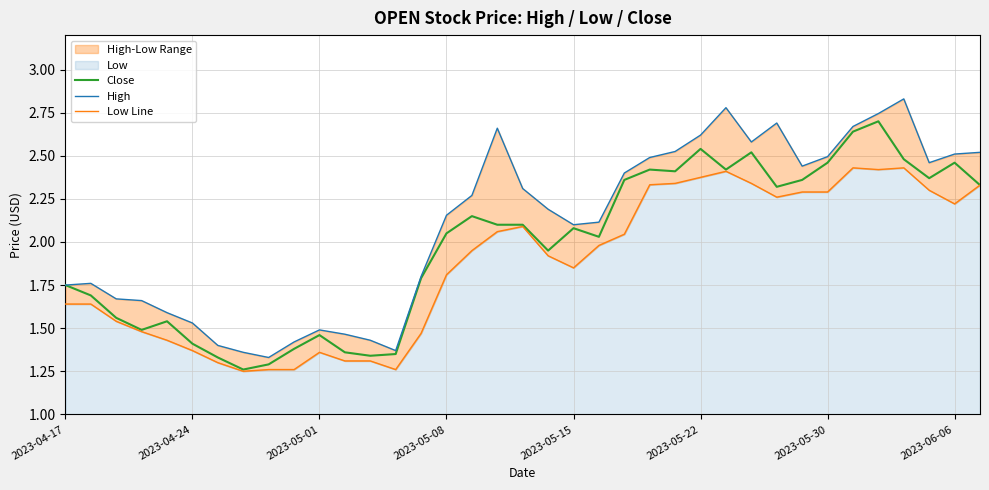

At which label does Close first exceed 2?

2023-05-08